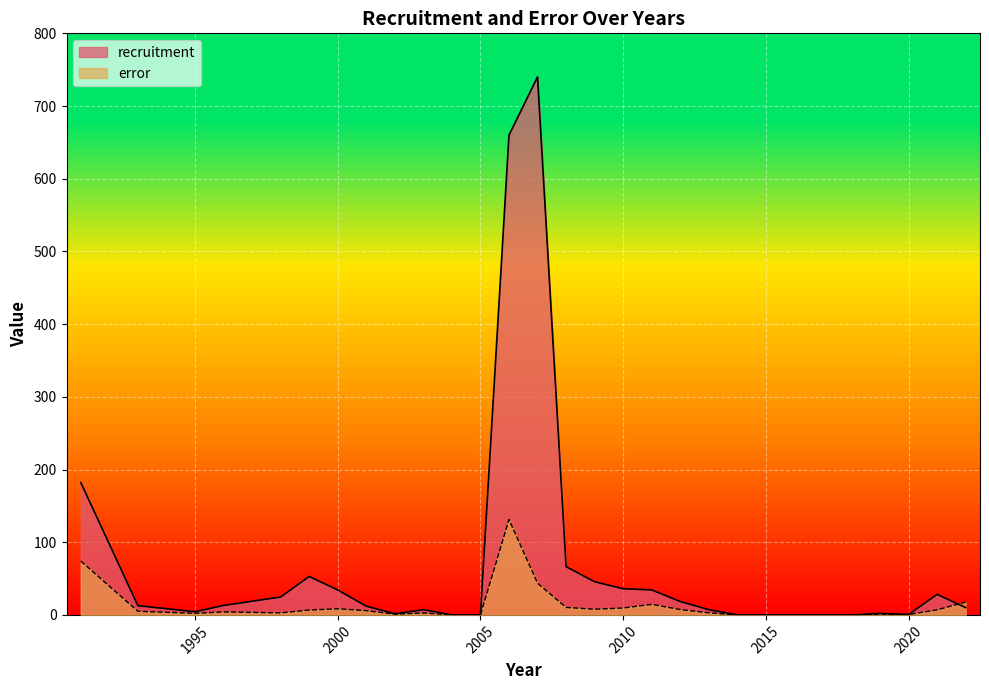

The value of recruitment at 2015 is 316.5. True or false?

False